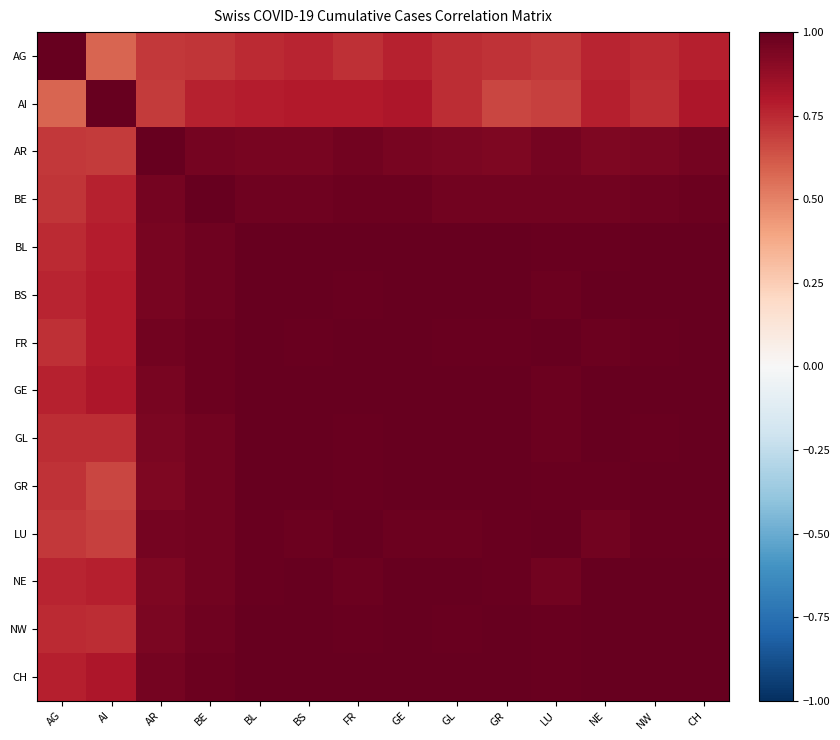

Reading left to right, transcribe all the data shown in this chart.

AG: AG=1.0	AI=0.6	AR=0.7	BE=0.7	BL=0.7	BS=0.8	FR=0.7	GE=0.8	GL=0.7	GR=0.7	LU=0.7	NE=0.8	NW=0.7	CH=0.8
AI: AG=0.6	AI=1.0	AR=0.7	BE=0.8	BL=0.8	BS=0.8	FR=0.8	GE=0.8	GL=0.7	GR=0.7	LU=0.7	NE=0.8	NW=0.7	CH=0.8
AR: AG=0.7	AI=0.7	AR=1.0	BE=1.0	BL=1.0	BS=0.9	FR=1.0	GE=1.0	GL=0.9	GR=0.9	LU=1.0	NE=0.9	NW=0.9	CH=1.0
BE: AG=0.7	AI=0.8	AR=1.0	BE=1.0	BL=1.0	BS=1.0	FR=1.0	GE=1.0	GL=1.0	GR=1.0	LU=1.0	NE=1.0	NW=1.0	CH=1.0
BL: AG=0.7	AI=0.8	AR=1.0	BE=1.0	BL=1.0	BS=1.0	FR=1.0	GE=1.0	GL=1.0	GR=1.0	LU=1.0	NE=1.0	NW=1.0	CH=1.0
BS: AG=0.8	AI=0.8	AR=0.9	BE=1.0	BL=1.0	BS=1.0	FR=1.0	GE=1.0	GL=1.0	GR=1.0	LU=1.0	NE=1.0	NW=1.0	CH=1.0
FR: AG=0.7	AI=0.8	AR=1.0	BE=1.0	BL=1.0	BS=1.0	FR=1.0	GE=1.0	GL=1.0	GR=1.0	LU=1.0	NE=1.0	NW=1.0	CH=1.0
GE: AG=0.8	AI=0.8	AR=1.0	BE=1.0	BL=1.0	BS=1.0	FR=1.0	GE=1.0	GL=1.0	GR=1.0	LU=1.0	NE=1.0	NW=1.0	CH=1.0
GL: AG=0.7	AI=0.7	AR=0.9	BE=1.0	BL=1.0	BS=1.0	FR=1.0	GE=1.0	GL=1.0	GR=1.0	LU=1.0	NE=1.0	NW=1.0	CH=1.0
GR: AG=0.7	AI=0.7	AR=0.9	BE=1.0	BL=1.0	BS=1.0	FR=1.0	GE=1.0	GL=1.0	GR=1.0	LU=1.0	NE=1.0	NW=1.0	CH=1.0
LU: AG=0.7	AI=0.7	AR=1.0	BE=1.0	BL=1.0	BS=1.0	FR=1.0	GE=1.0	GL=1.0	GR=1.0	LU=1.0	NE=1.0	NW=1.0	CH=1.0
NE: AG=0.8	AI=0.8	AR=0.9	BE=1.0	BL=1.0	BS=1.0	FR=1.0	GE=1.0	GL=1.0	GR=1.0	LU=1.0	NE=1.0	NW=1.0	CH=1.0
NW: AG=0.7	AI=0.7	AR=0.9	BE=1.0	BL=1.0	BS=1.0	FR=1.0	GE=1.0	GL=1.0	GR=1.0	LU=1.0	NE=1.0	NW=1.0	CH=1.0
CH: AG=0.8	AI=0.8	AR=1.0	BE=1.0	BL=1.0	BS=1.0	FR=1.0	GE=1.0	GL=1.0	GR=1.0	LU=1.0	NE=1.0	NW=1.0	CH=1.0